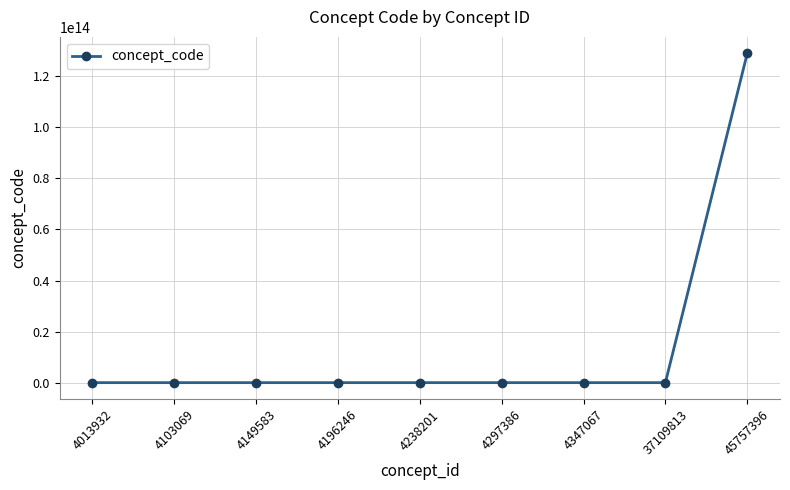

The chart shows a value of 723674005 at 37109813. True or false?

True